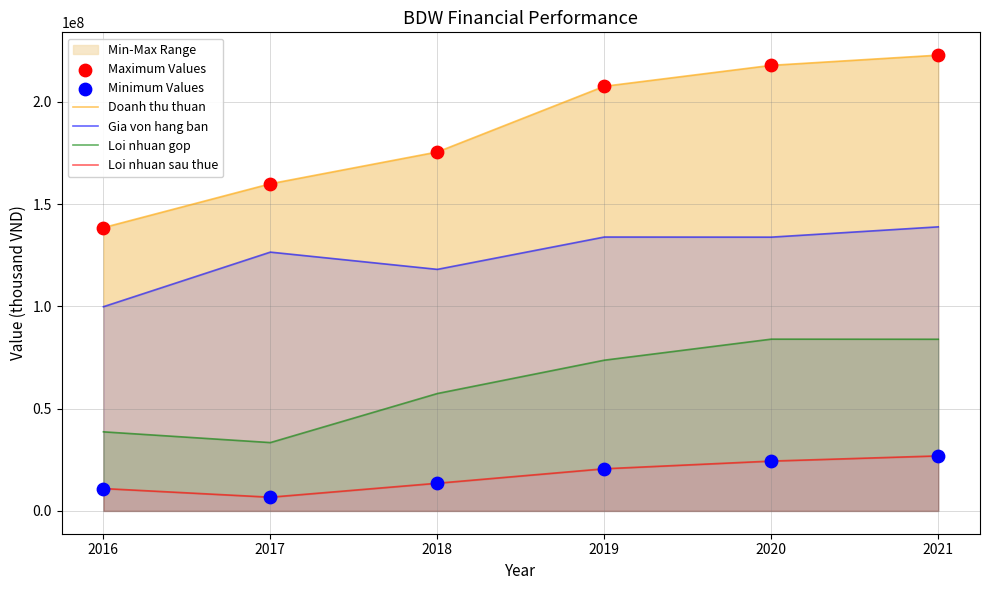

True or false: Loi nhuan gop and Gia von hang ban cross at least once.

False